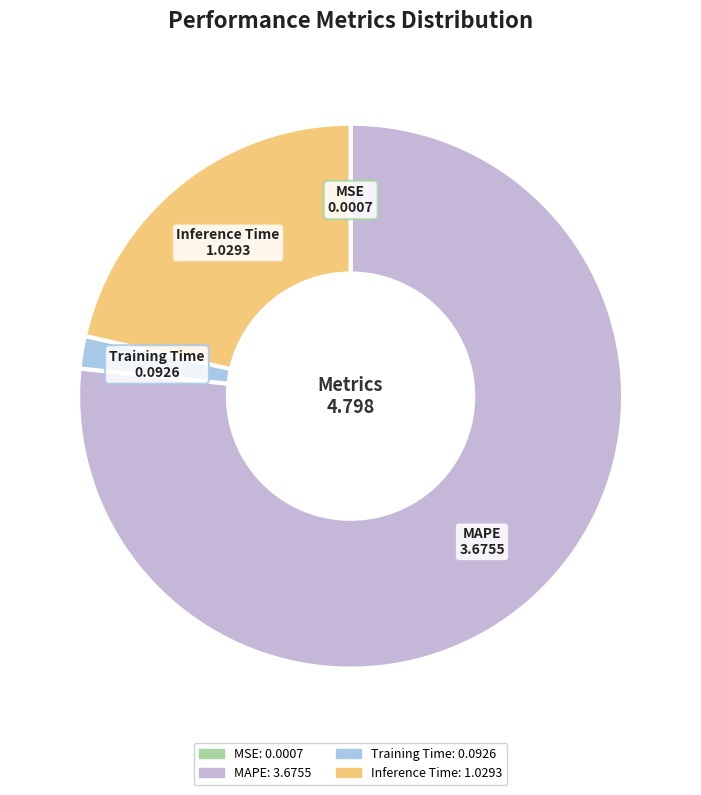

True or false: MAPE accounts for 77% of the total.

True